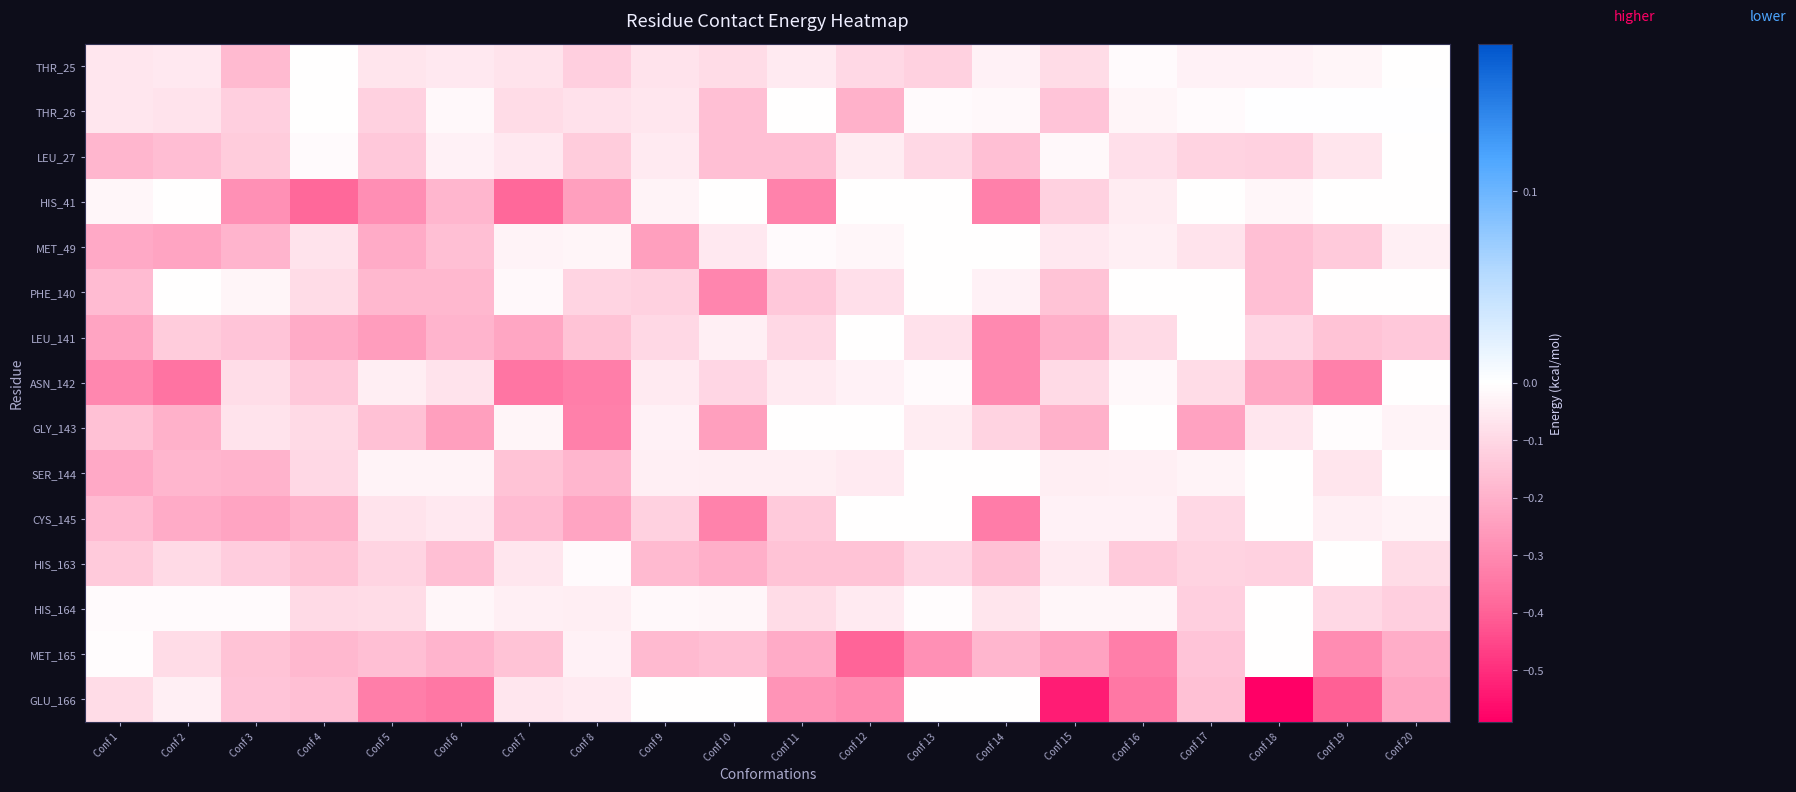

Which label corresponds to the smallest value in the chart?

Conf 18